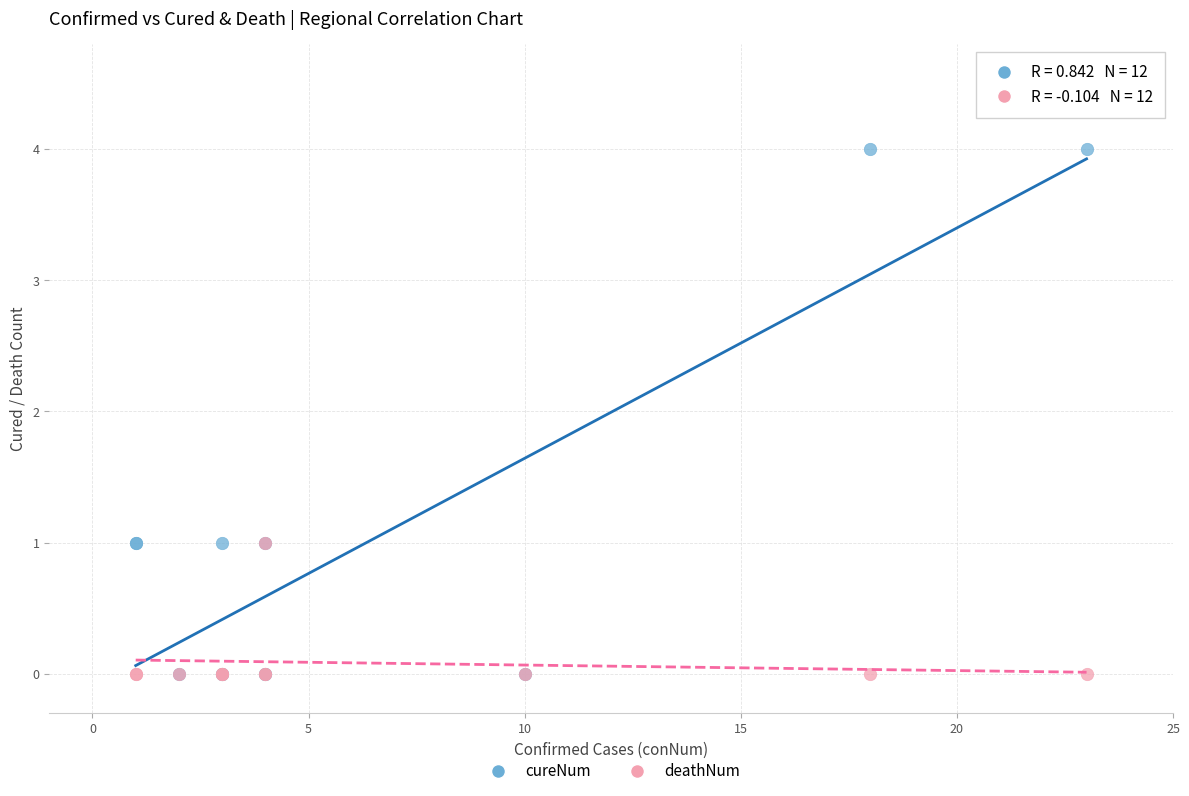

What are all the series names shown in the legend?

cureNum, deathNum